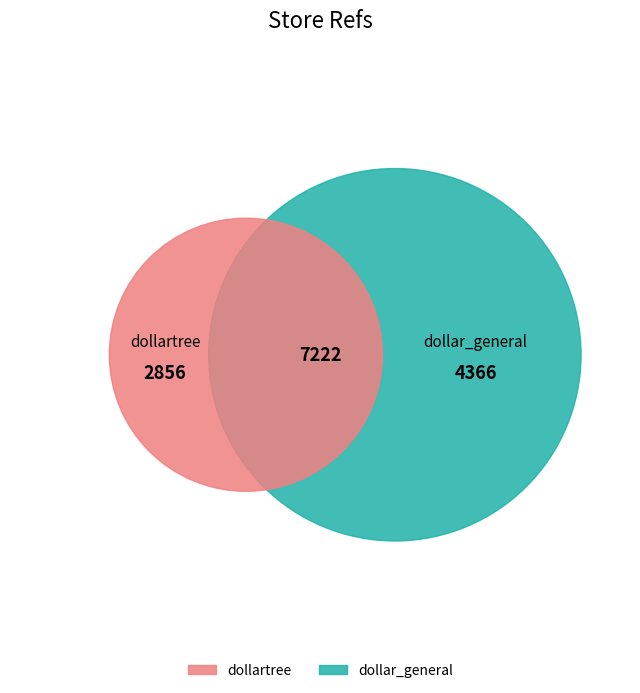

Which category has the smallest portion of the pie?

dollartree